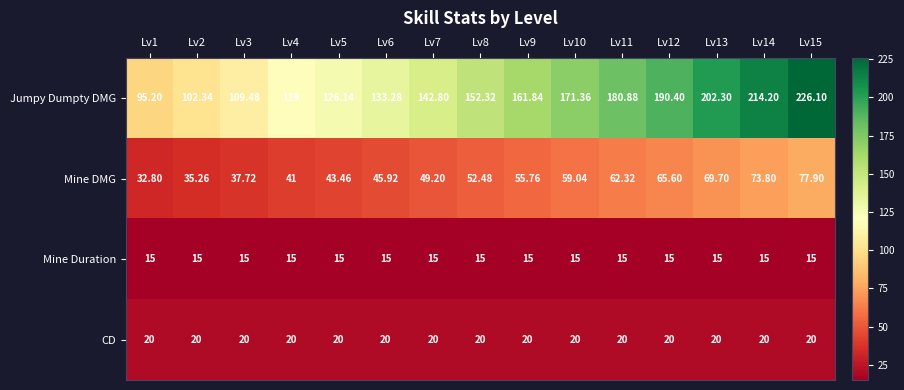

Which series has the widest spread of values?

Jumpy Dumpty DMG